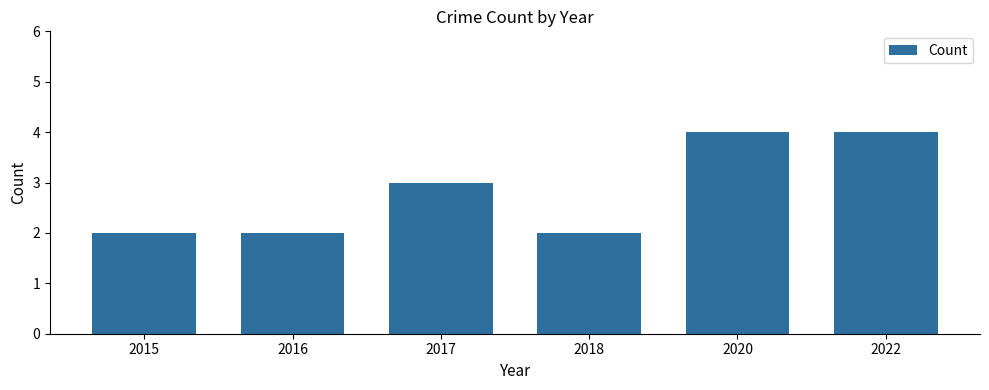

Reading left to right, list all the values displayed in this chart.

2	2	3	2	4	4